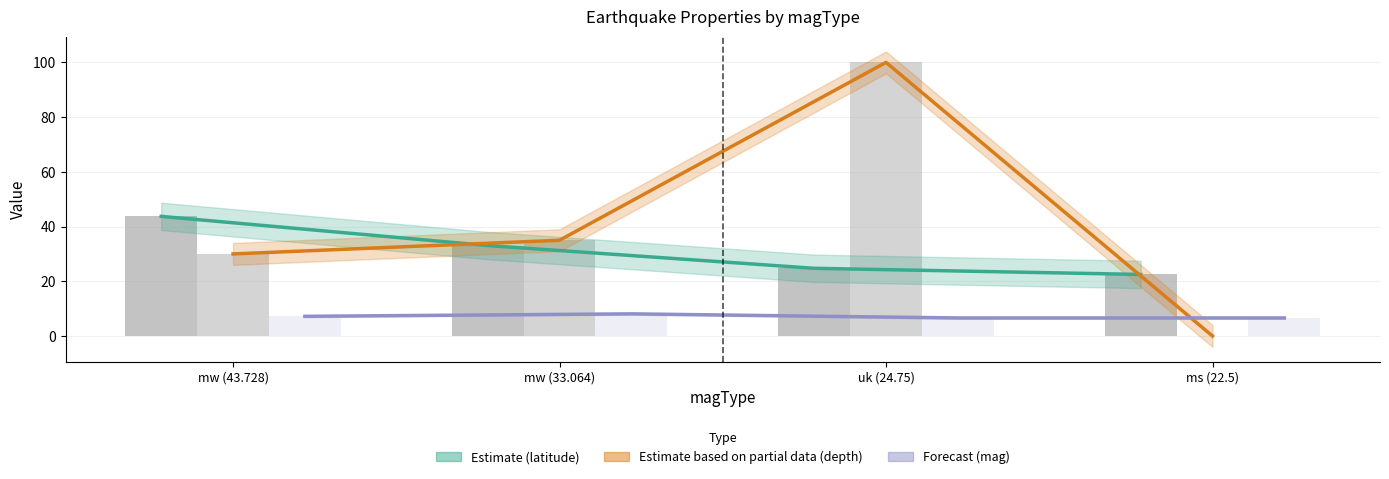

At which label is latitude closest to 33?

mw (33.064)